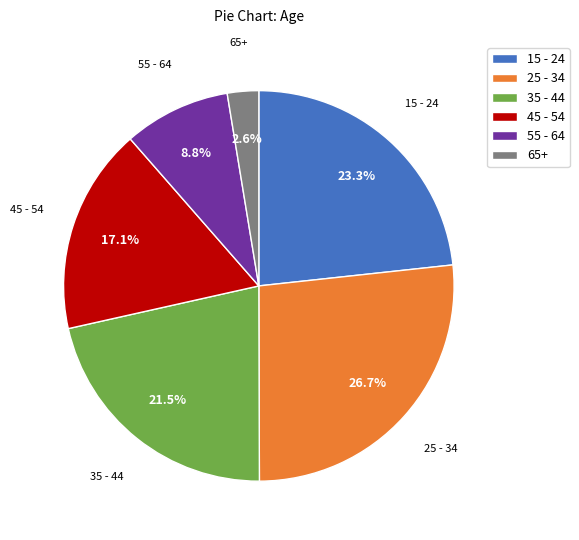

Does 35 - 44 represent more than half of the total?

No